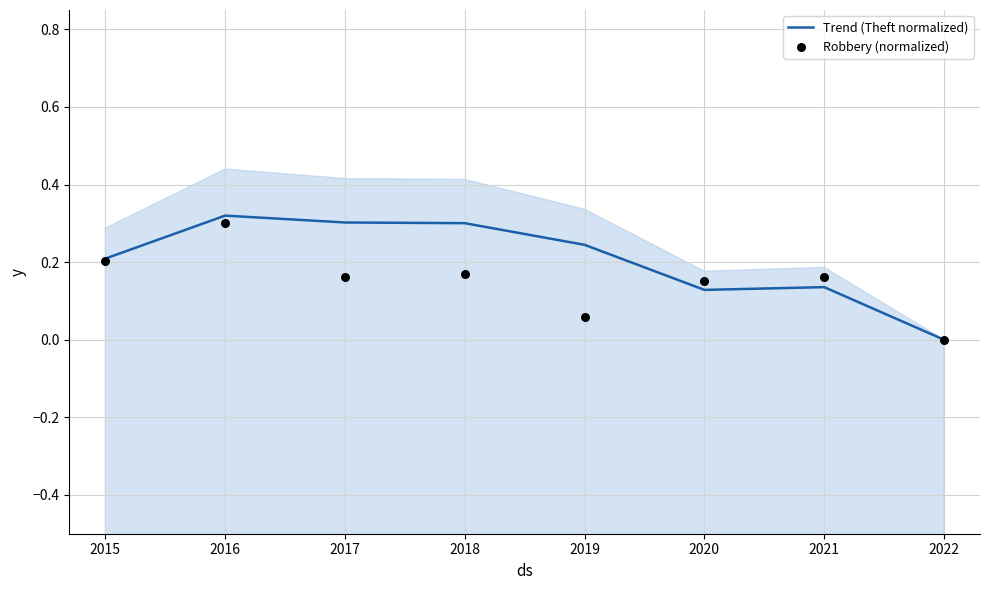

Which series reaches the maximum Y coordinate?

Trend (Theft normalized)